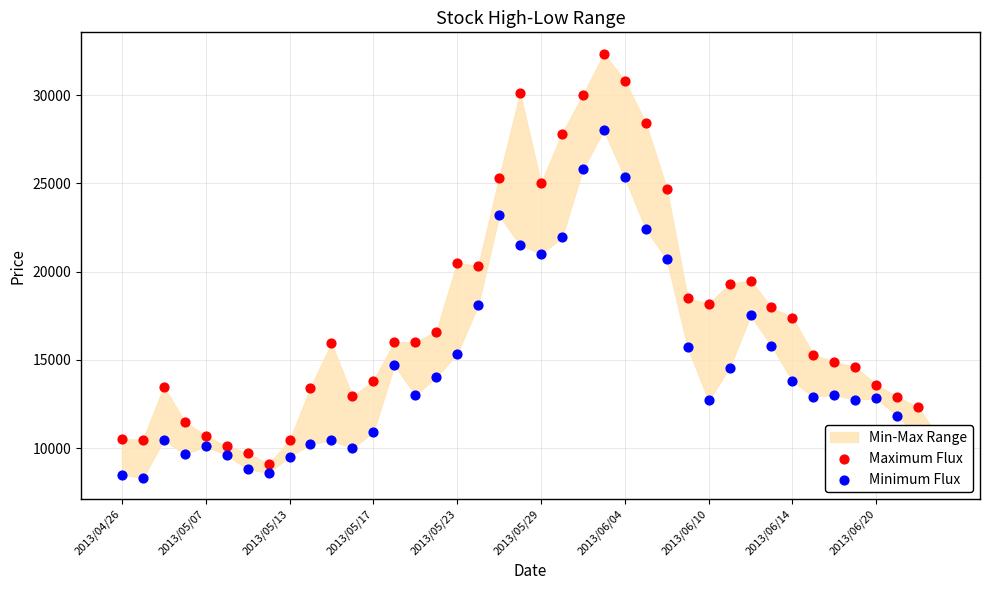

At which category is the sum across all series the highest?

23